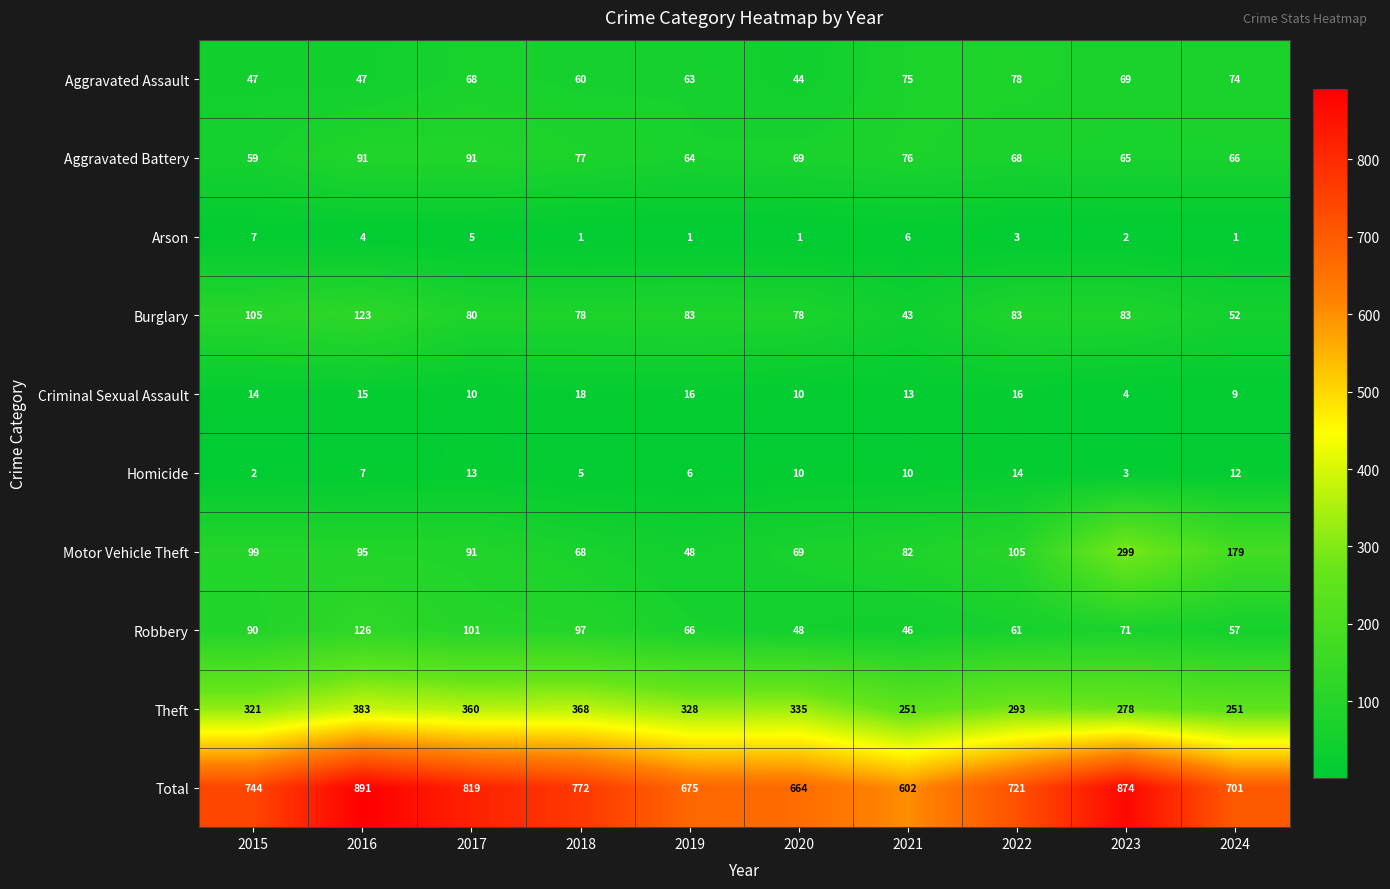

Which series has the largest range (max minus min)?

Total